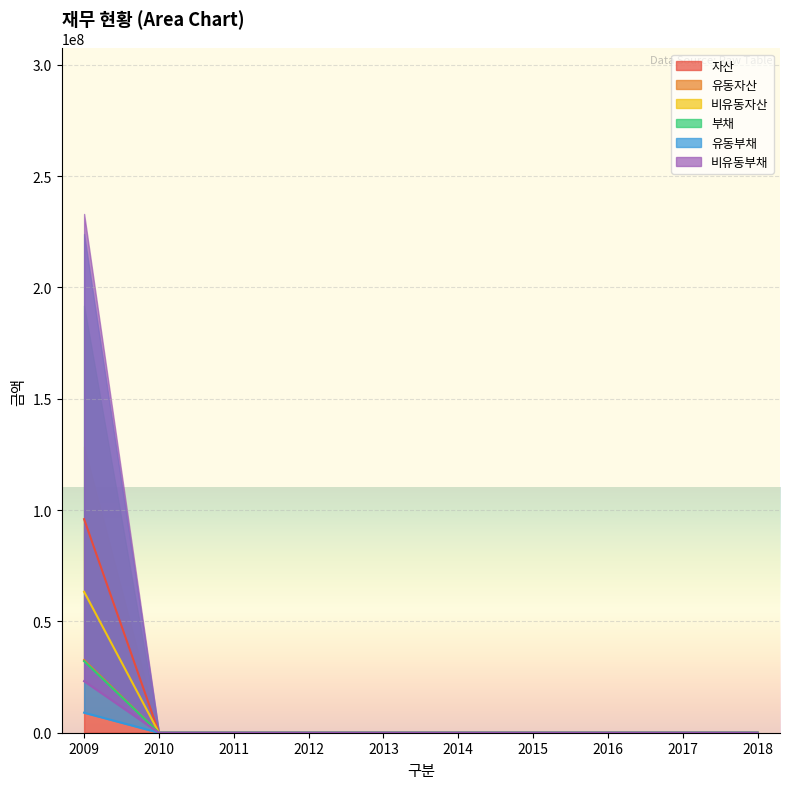

Which series changed the most between 2010 and 2014?

자산